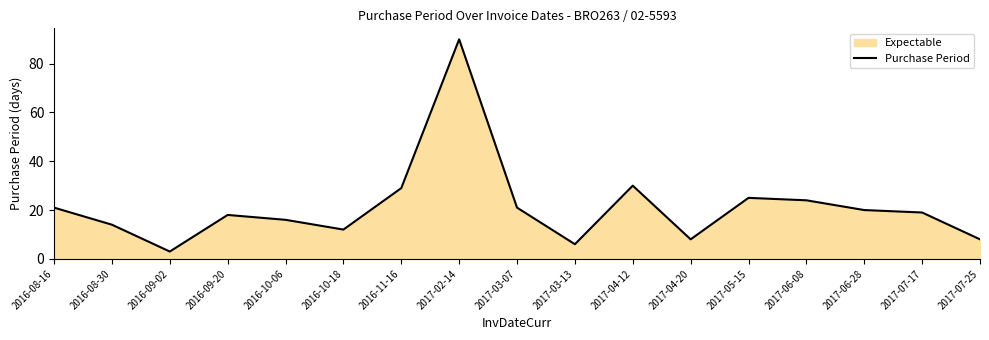

List the labels in order of value, smallest first.

2016-09-02, 2017-03-13, 2017-04-20, 2017-07-25, 2016-10-18, 2016-08-30, 2016-10-06, 2016-09-20, 2017-07-17, 2017-06-28, 2016-08-16, 2017-03-07, 2017-06-08, 2017-05-15, 2016-11-16, 2017-04-12, 2017-02-14